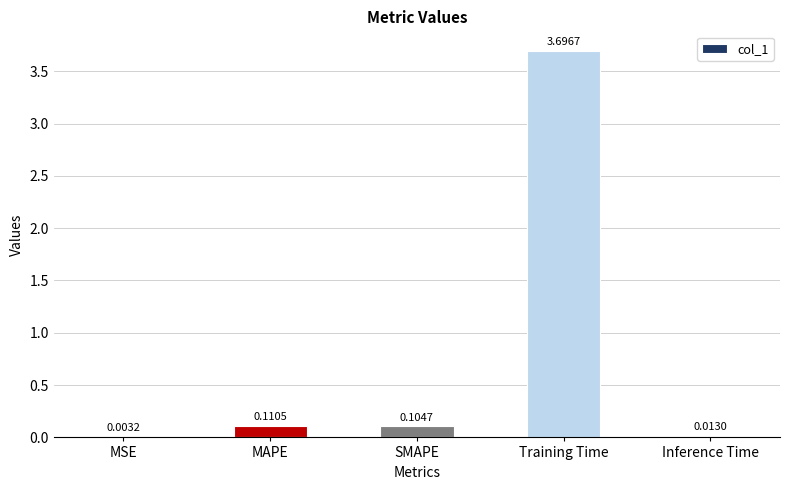

What is the sum of the values at Training Time and MSE?

3.7